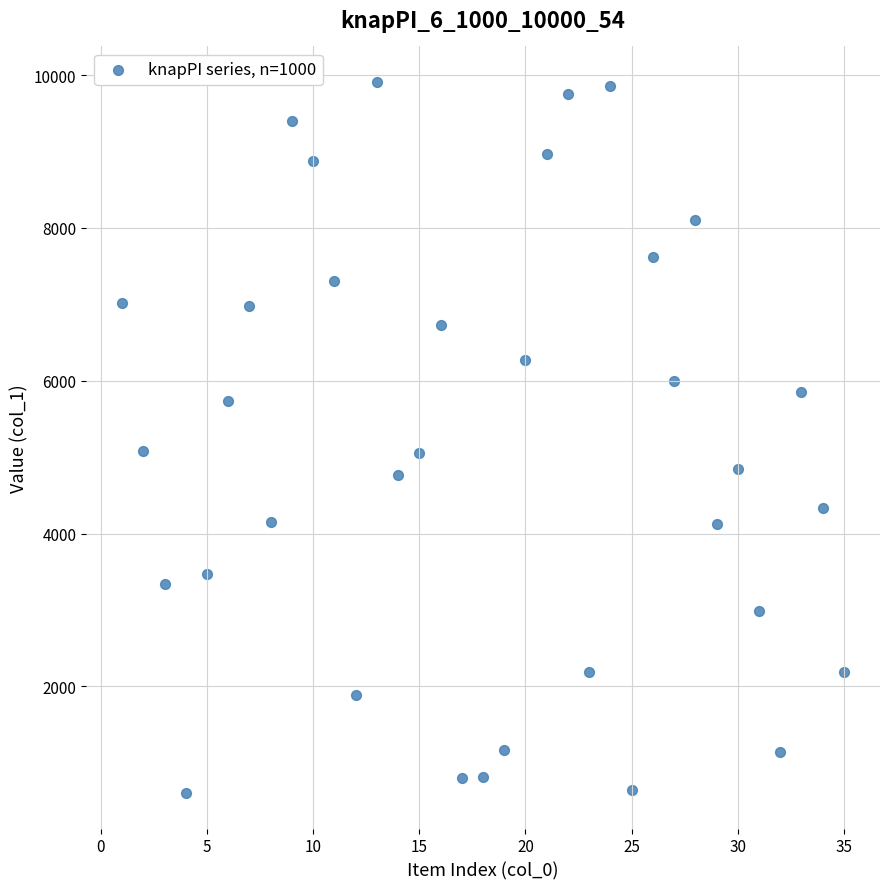

What is the range of Y values (max minus min)?

9304